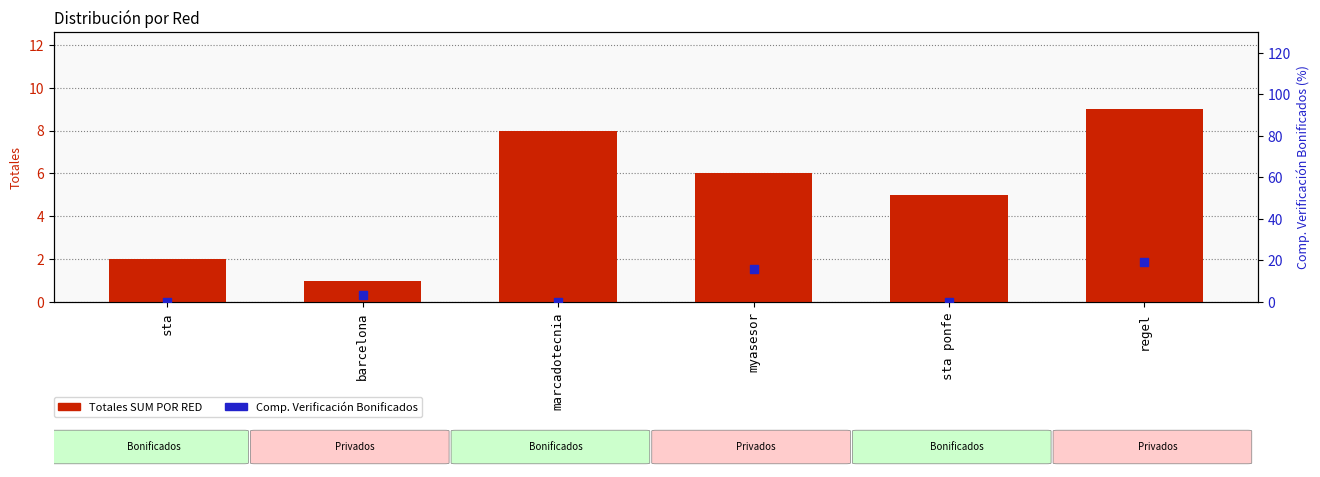

At how many categories does at least one series exceed 12?

2